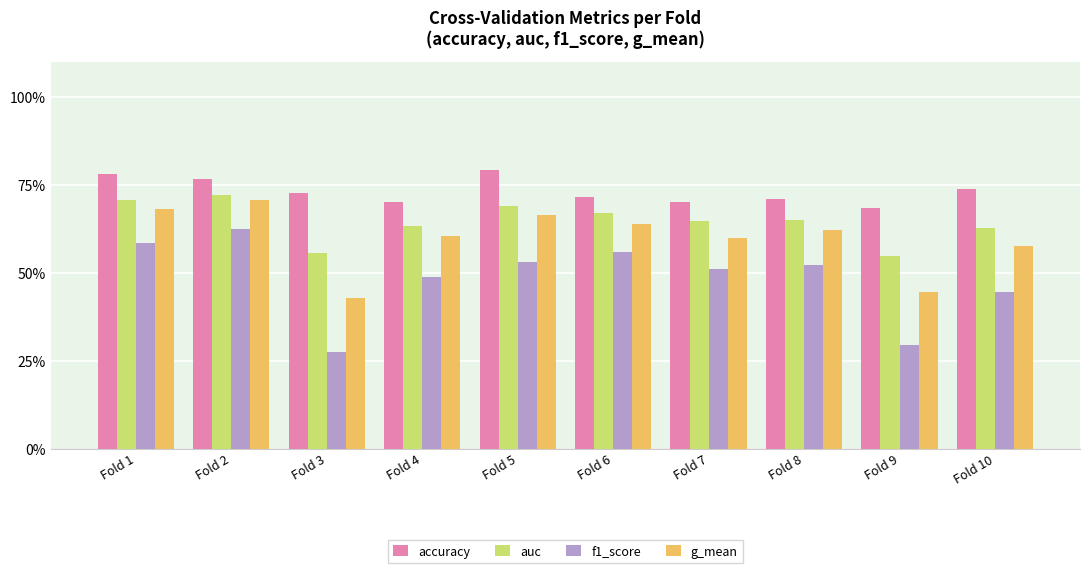

Reading right to left, transcribe all the data shown in this chart.

accuracy: Fold 10=0.7	Fold 9=0.7	Fold 8=0.7	Fold 7=0.7	Fold 6=0.7	Fold 5=0.8	Fold 4=0.7	Fold 3=0.7	Fold 2=0.8	Fold 1=0.8
auc: Fold 10=0.6	Fold 9=0.5	Fold 8=0.7	Fold 7=0.6	Fold 6=0.7	Fold 5=0.7	Fold 4=0.6	Fold 3=0.6	Fold 2=0.7	Fold 1=0.7
f1_score: Fold 10=0.4	Fold 9=0.3	Fold 8=0.5	Fold 7=0.5	Fold 6=0.6	Fold 5=0.5	Fold 4=0.5	Fold 3=0.3	Fold 2=0.6	Fold 1=0.6
g_mean: Fold 10=0.6	Fold 9=0.4	Fold 8=0.6	Fold 7=0.6	Fold 6=0.6	Fold 5=0.7	Fold 4=0.6	Fold 3=0.4	Fold 2=0.7	Fold 1=0.7